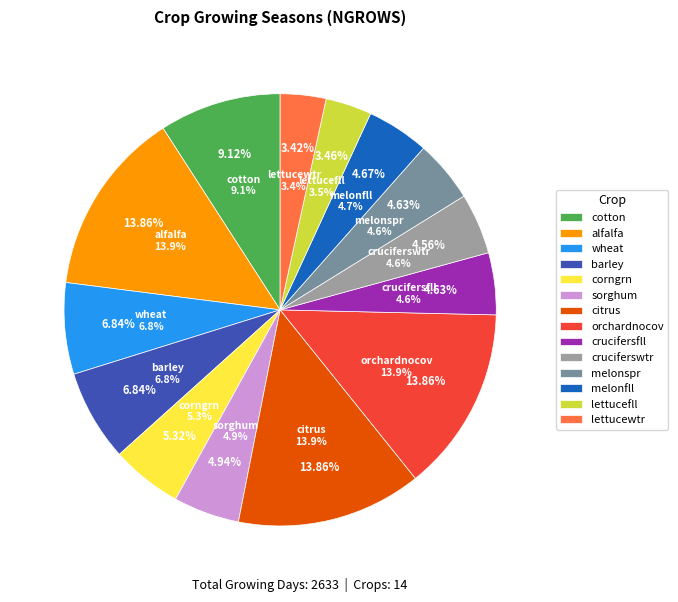

What percentage do citrus and lettucefll together represent?

17.3%